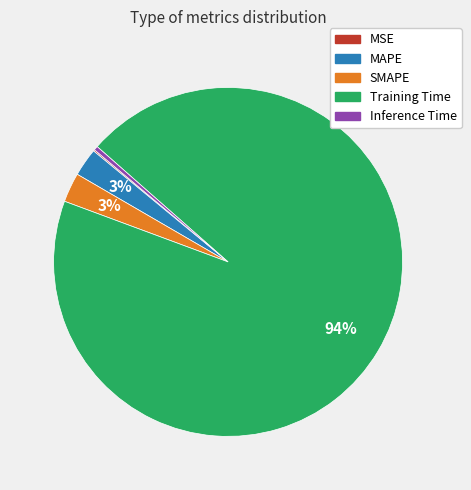

Is it true that MAPE is 3% of the pie?

True